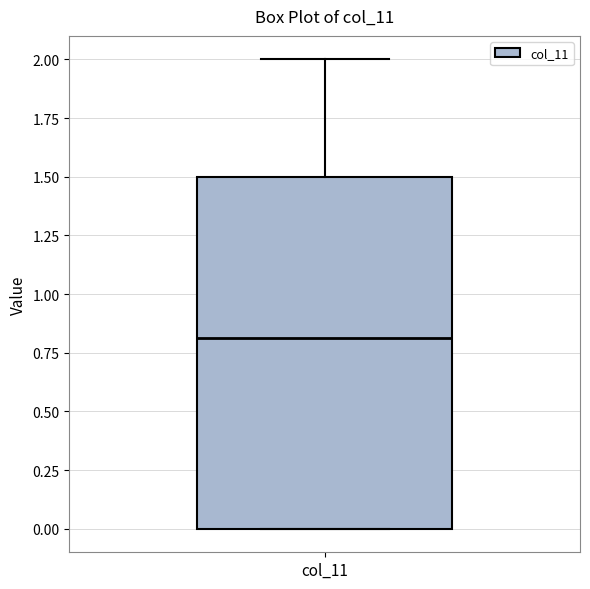

Transcribe this box plot: give where the median line is, the range the box spans, and where the two whiskers end, as read against the y-axis. The values are not printed on the chart, so give them approximately, as read against the axis.

median 0.8, box 0.0 to 1.5, whiskers 0.0 to 2.0